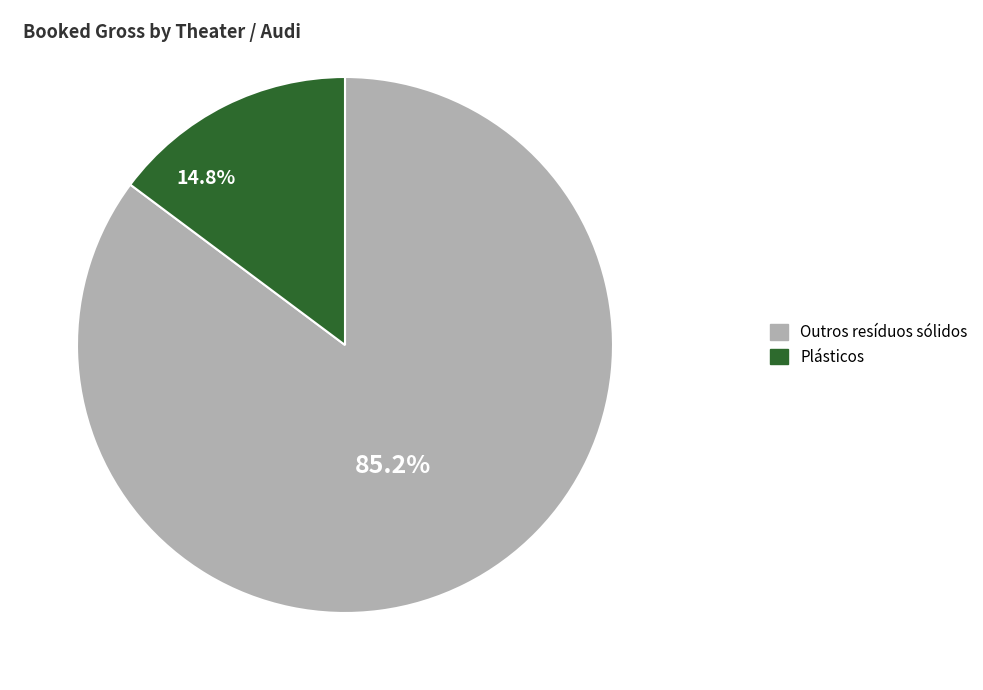

Count the number of slices in the pie.

2